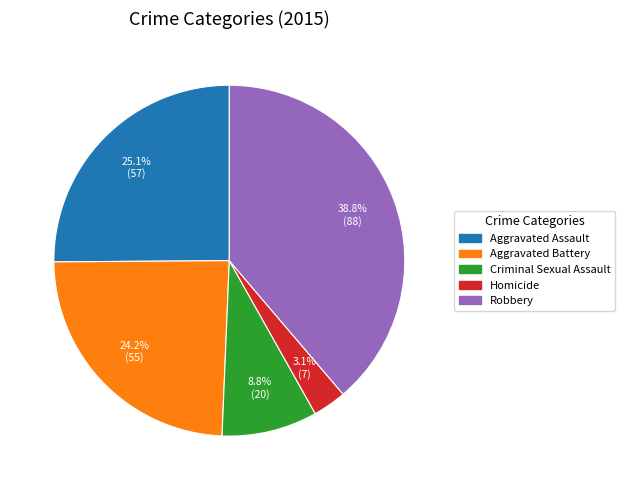

Which category has the biggest portion of the pie?

Robbery